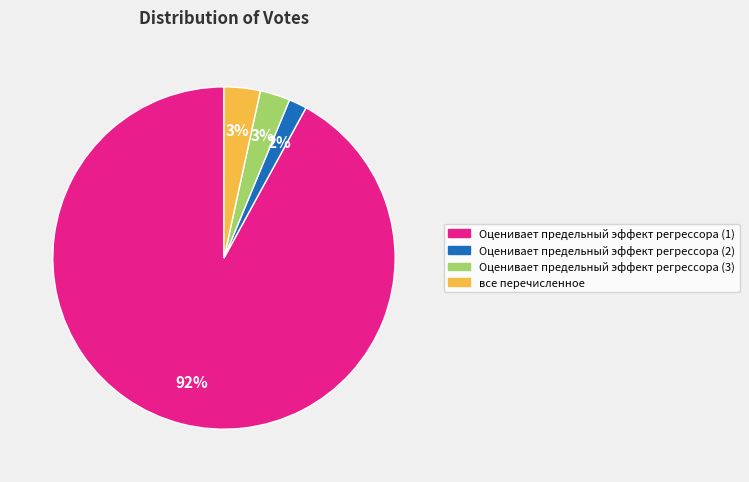

Does Оценивает предельный эффект регрессора (3) account for over 50% of the chart?

No